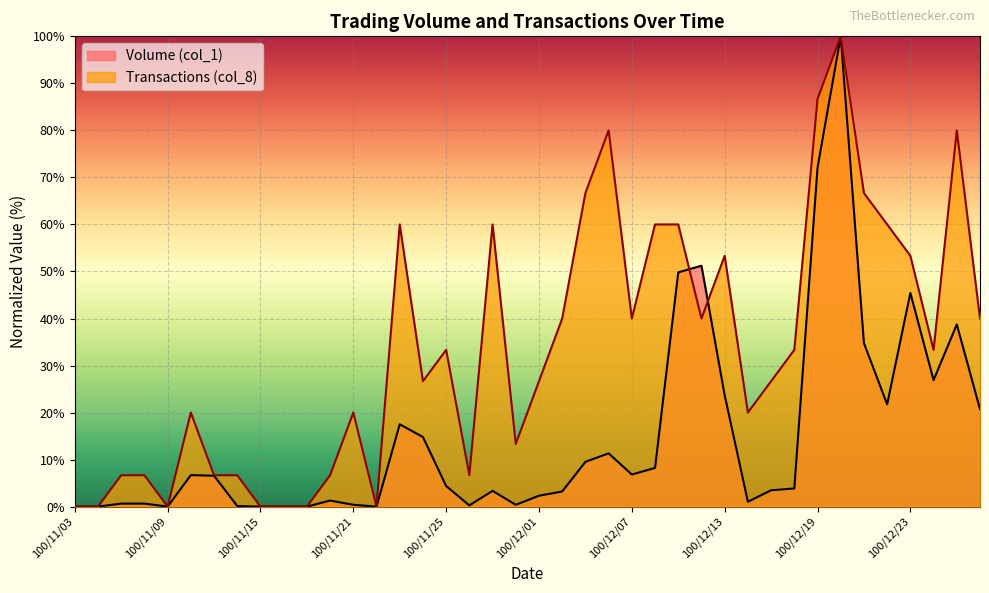

What is the difference between the maximum and minimum values in the Transactions (col_8) series?

100.0